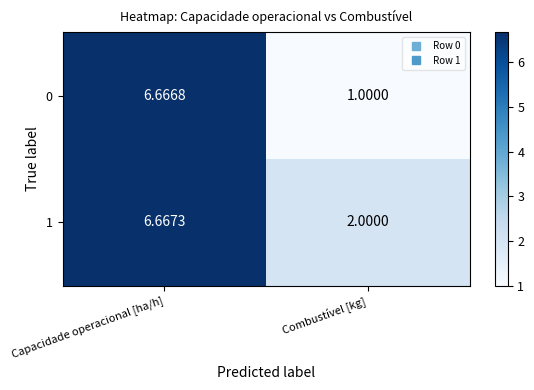

Rank the series by their average value, from highest to lowest.

1, 0